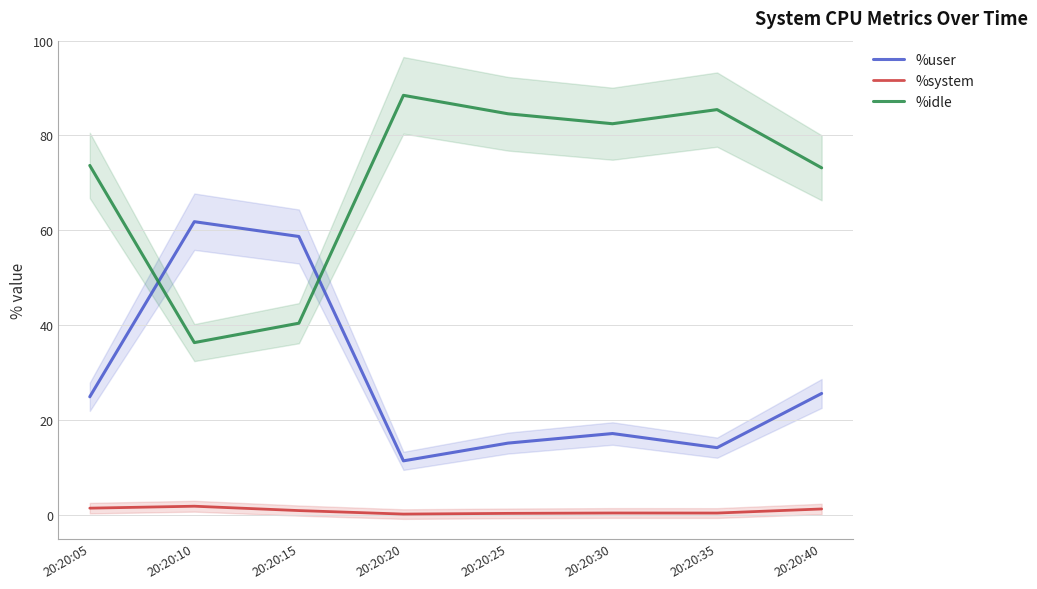

At which label is %idle closest to 62?

20:20:40